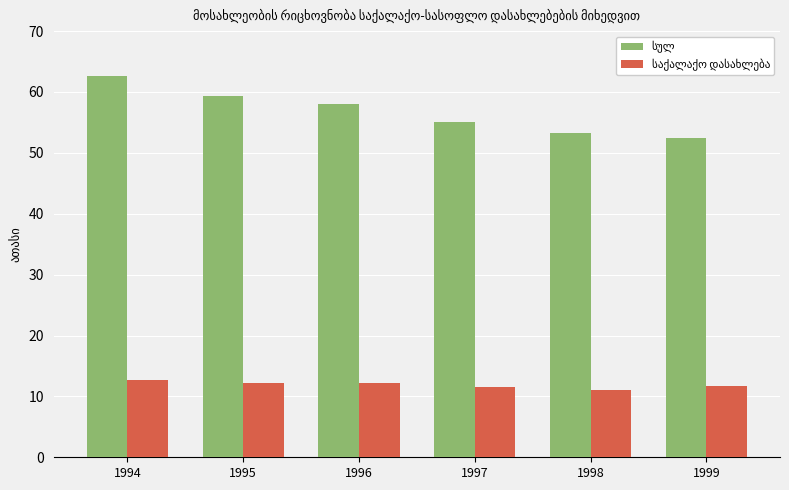

What is the spread (max minus min) of values at 1994?

50.0